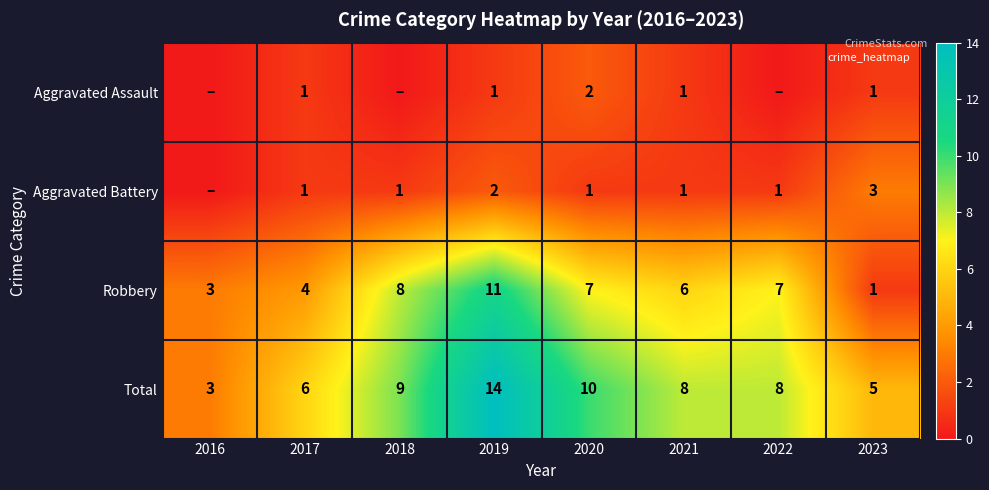

List the labels in order of Aggravated Assault value, smallest first.

2016, 2018, 2022, 2017, 2019, 2021, 2023, 2020